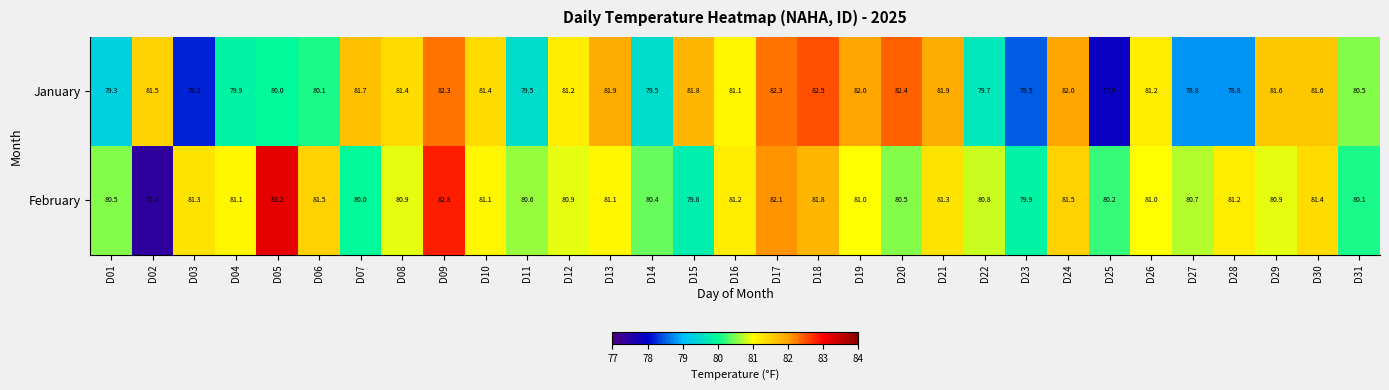

Which series changed the most between D25 and D30?

January